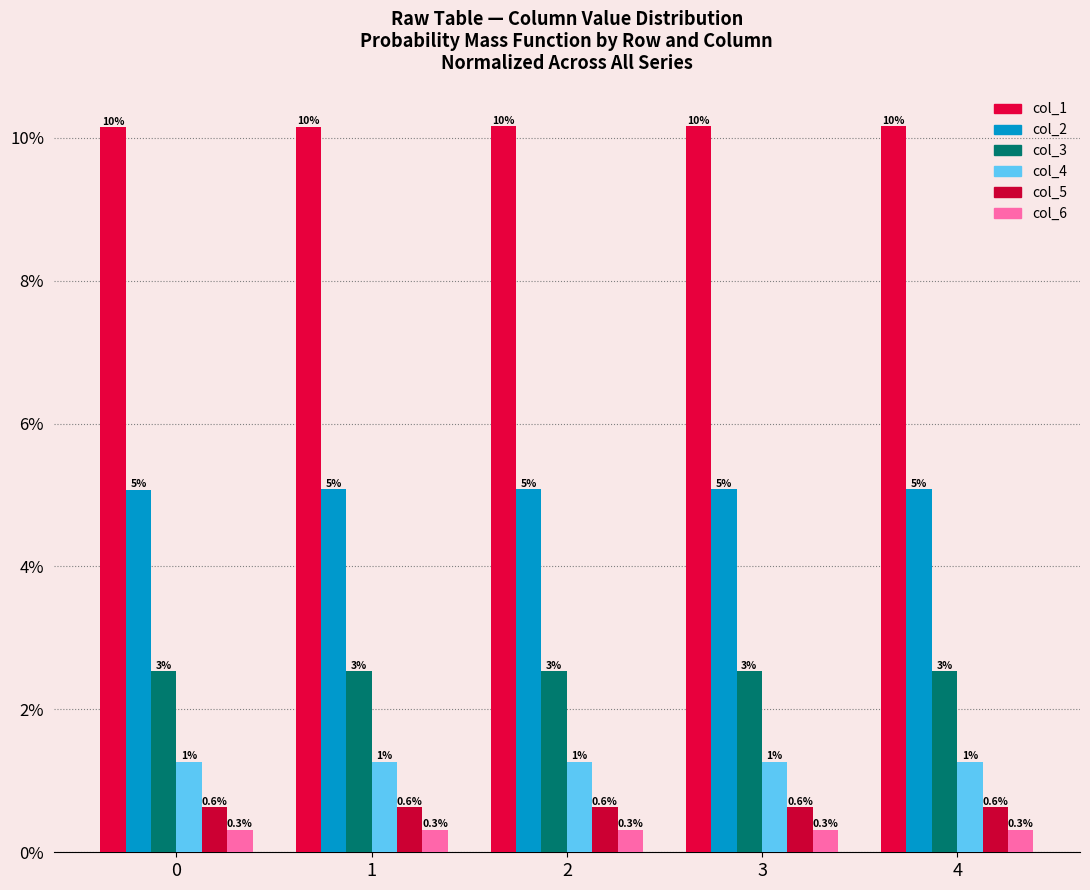

How many groups of bars are there?

5